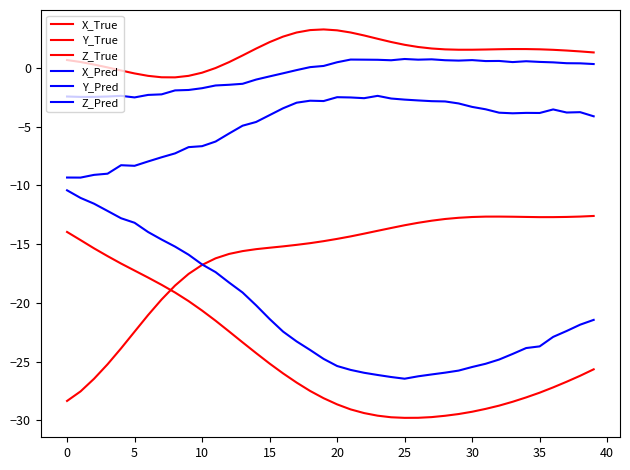

Is this an area chart (filled region under the line)?

No